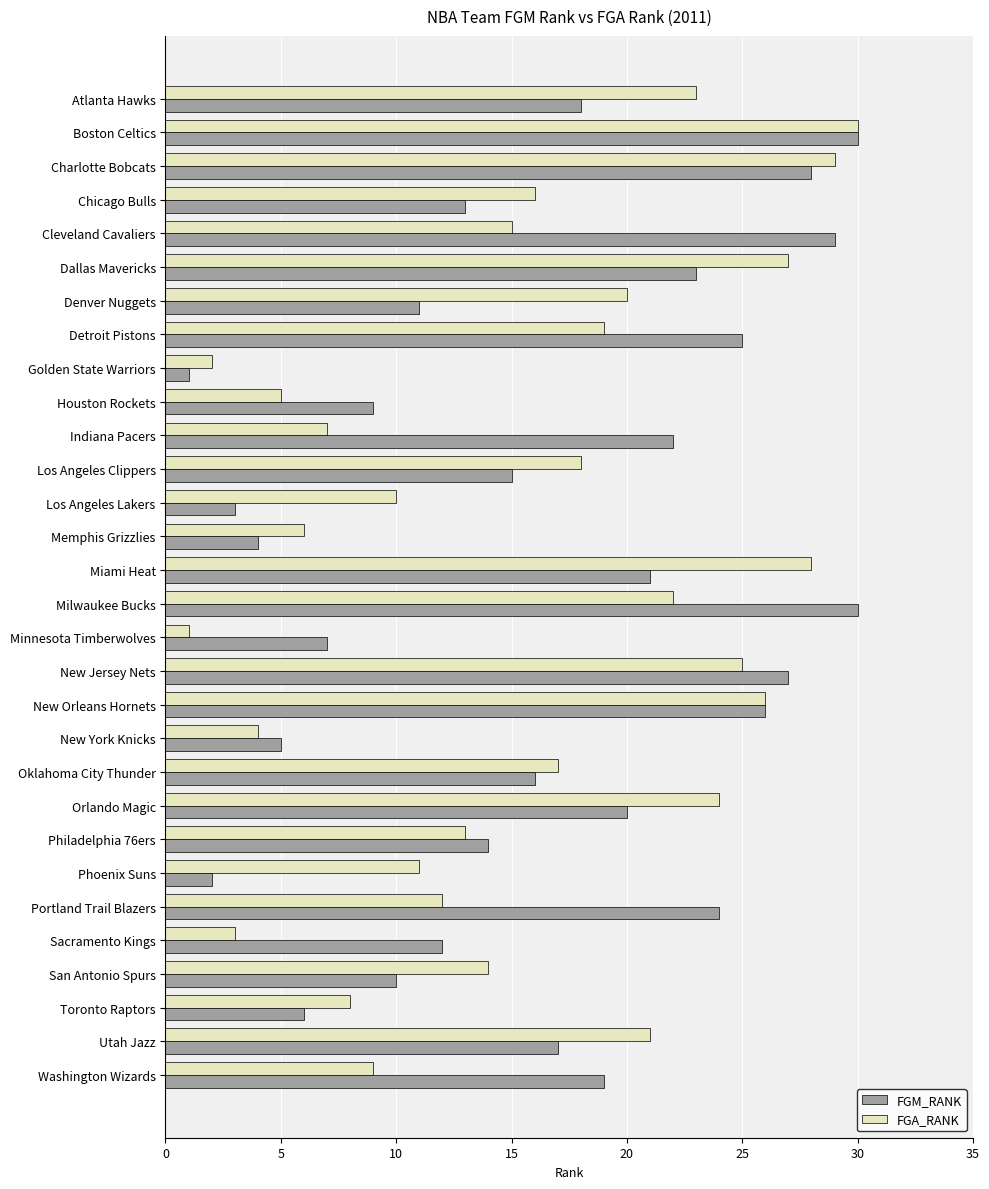

What is the sum of all FGM_RANK values?

487